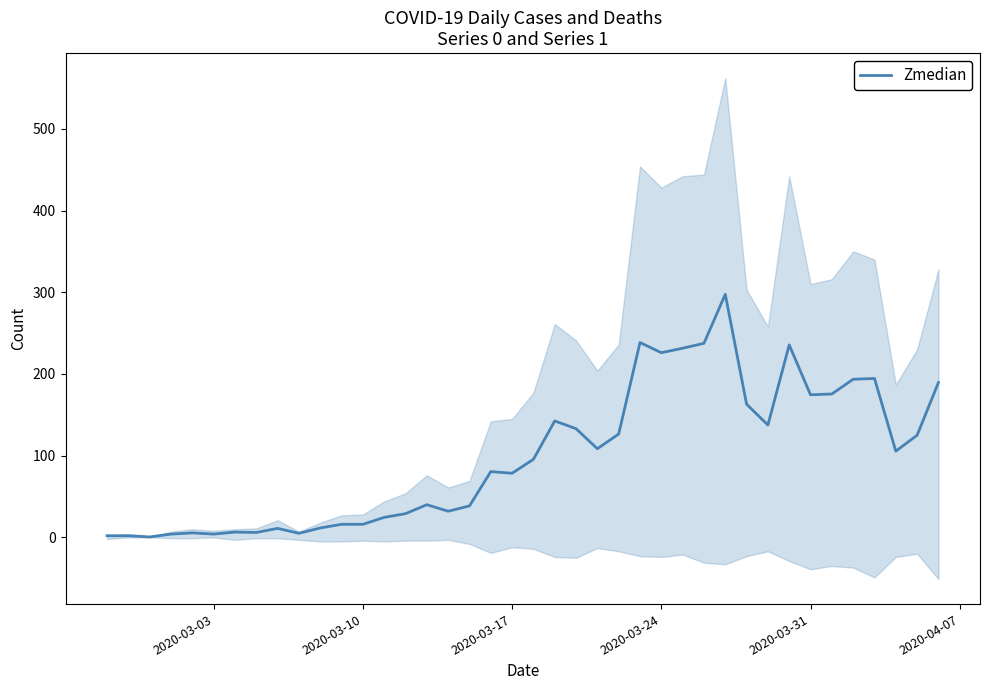

What is the highest value of the Zmedian series?

297.5